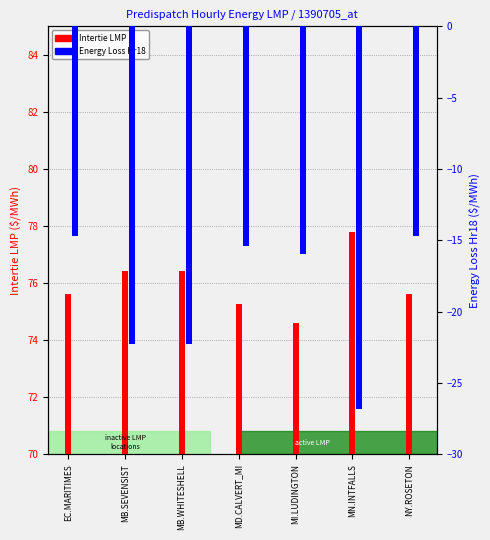

What is the approximate value of Energy Loss Hr18 at NY.ROSETON?

-14.7